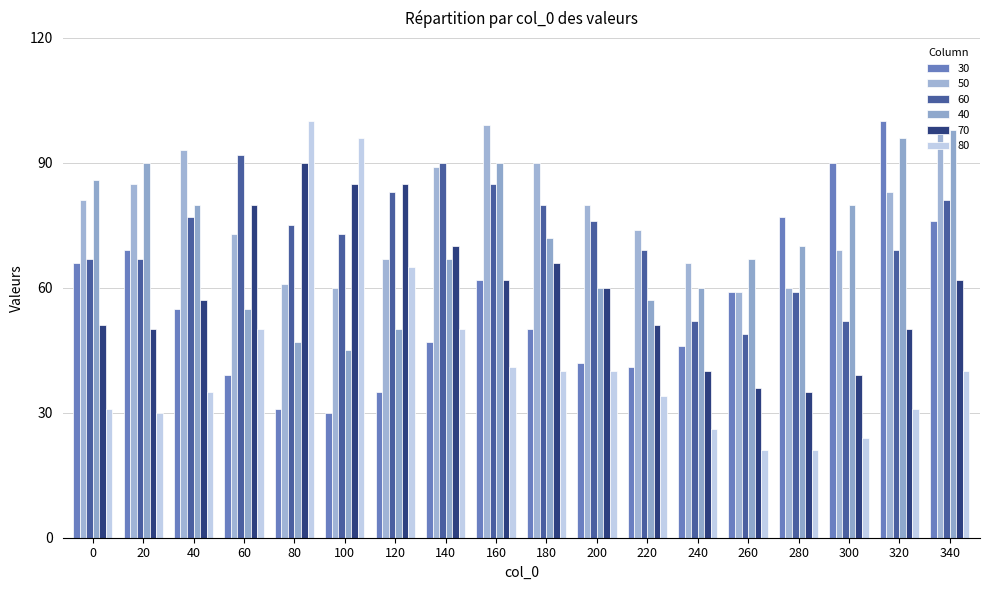

How many groups of bars are there?

18